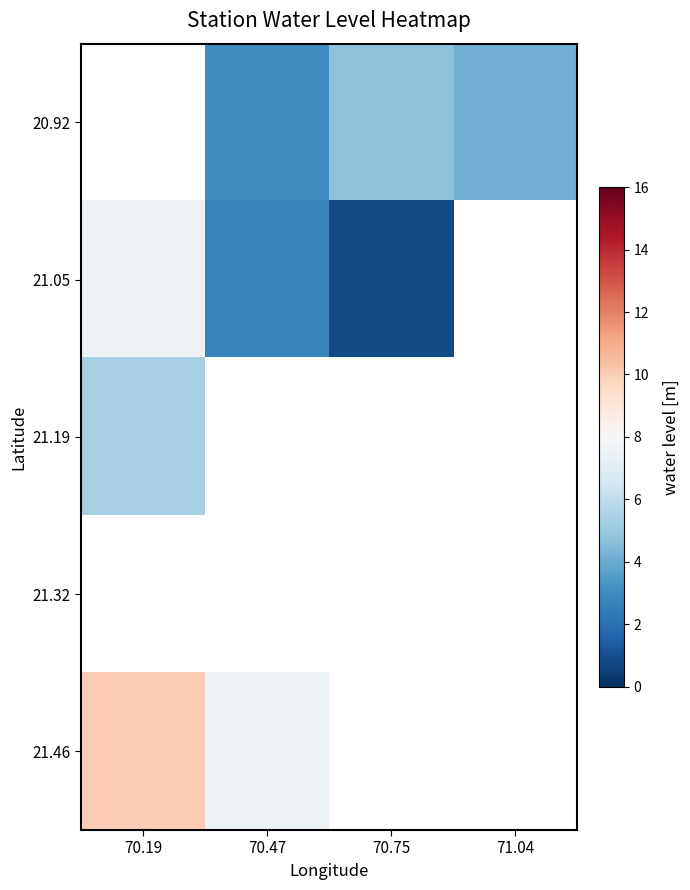

Between 70.47 and 71.04, which series saw the biggest shift?

20.92